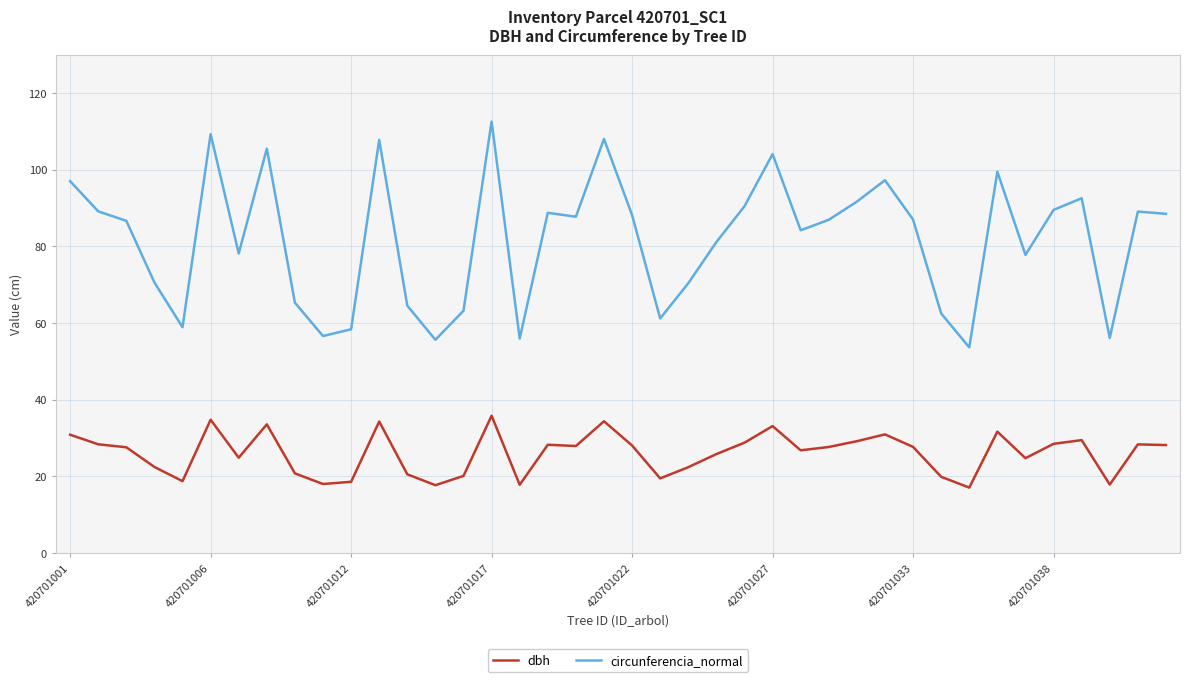

Rank the series by their average value, from highest to lowest.

circunferencia_normal, dbh